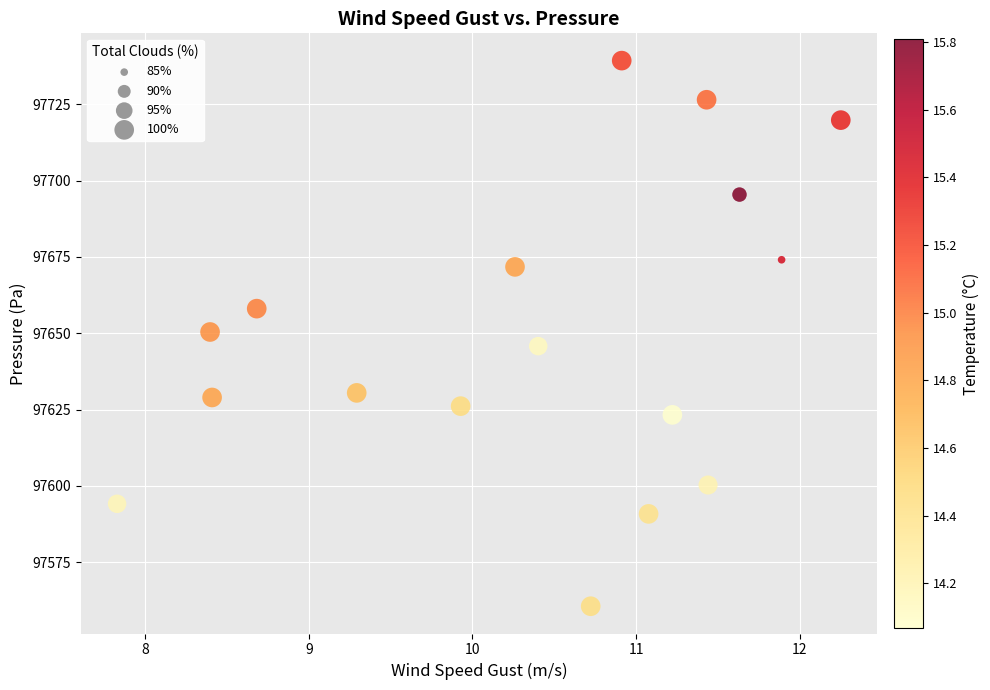

What is the range of Y values (max minus min)?

178.7